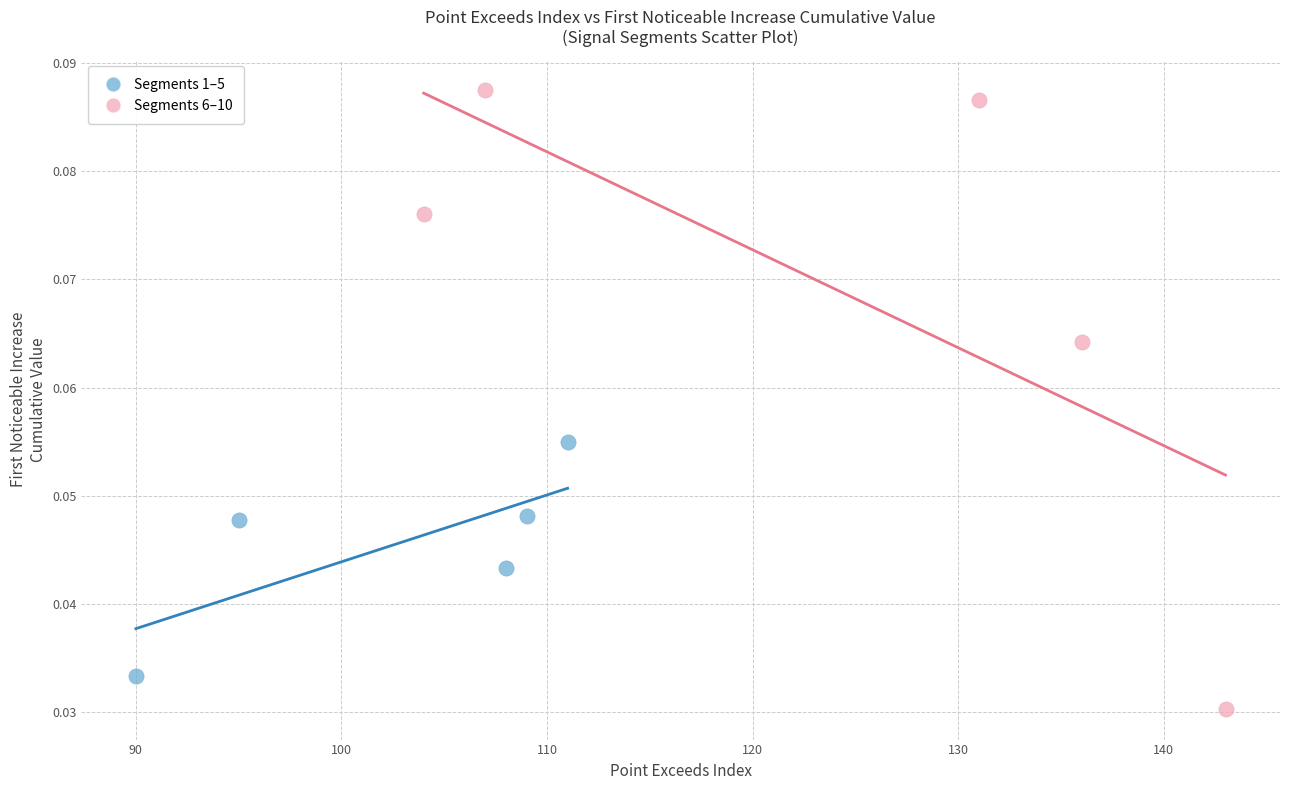

Which series contains the highest Y value?

Segments 6–10